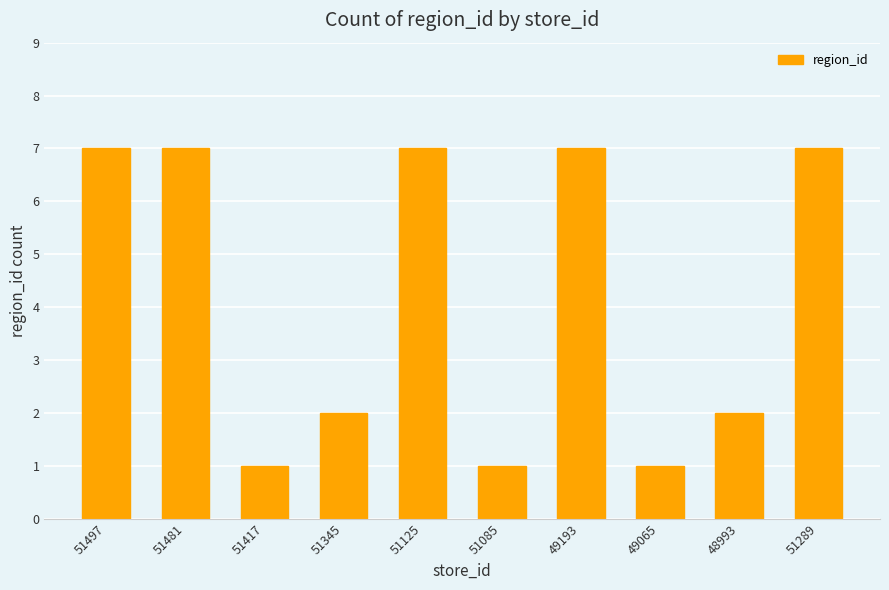

Are the bars horizontal?

No